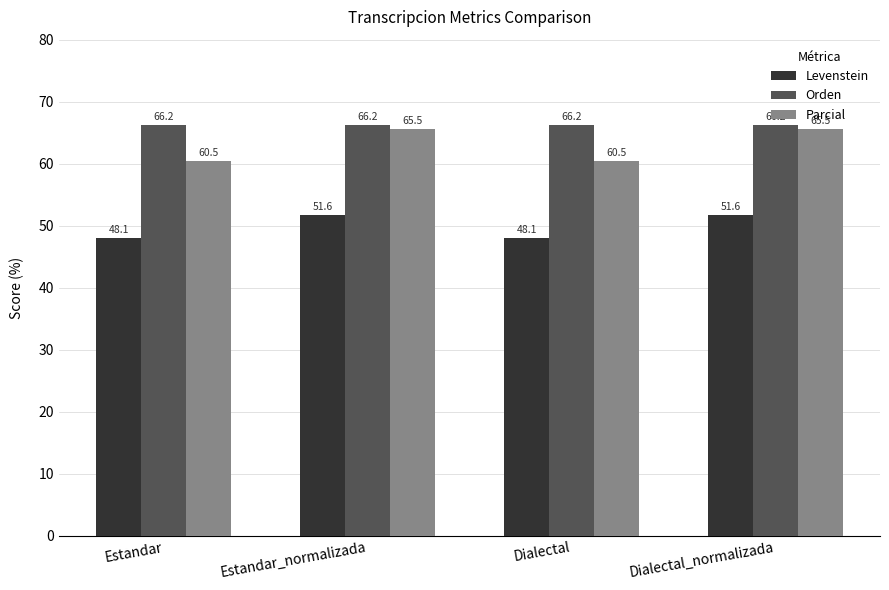

What is the difference between the highest and lowest values at Estandar_normalizada?

14.6